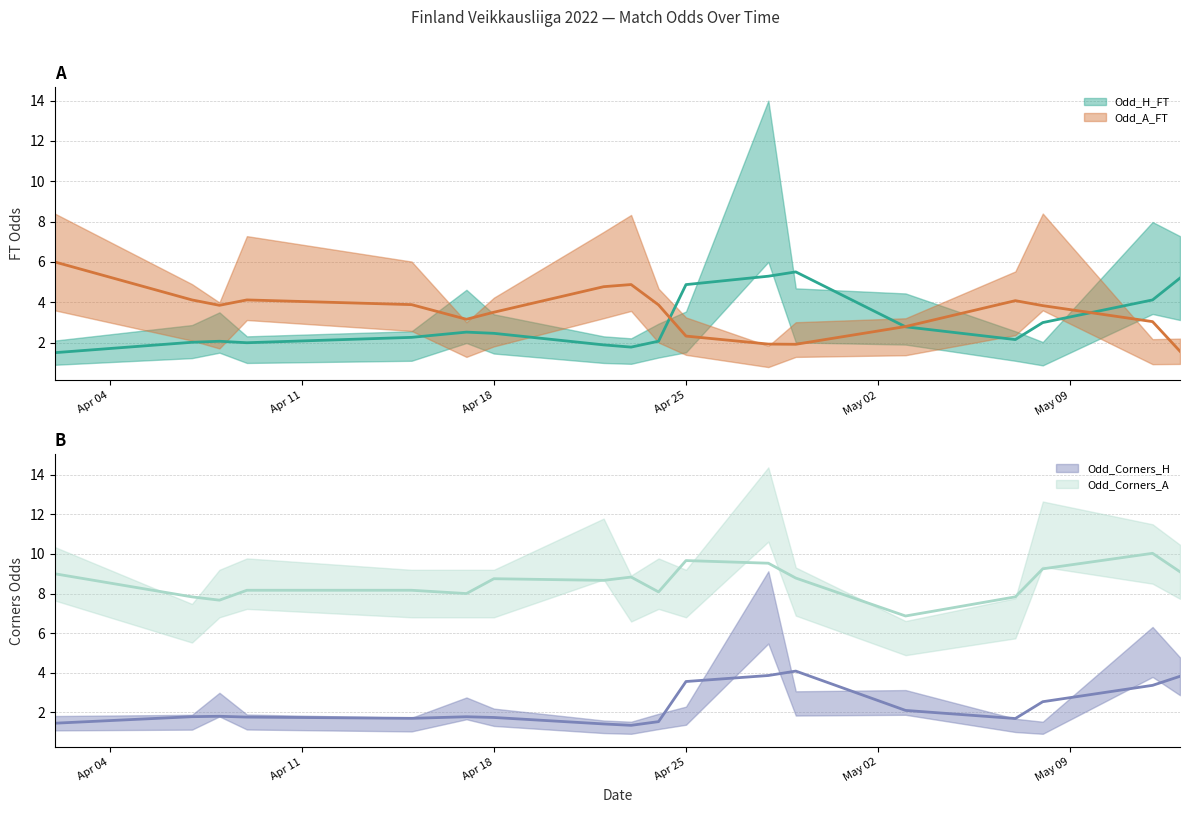

At 2022-05-07, list the series in order from largest to smallest.

Odd_Corners_A, Odd_A_FT, Odd_H_FT, Odd_Corners_H